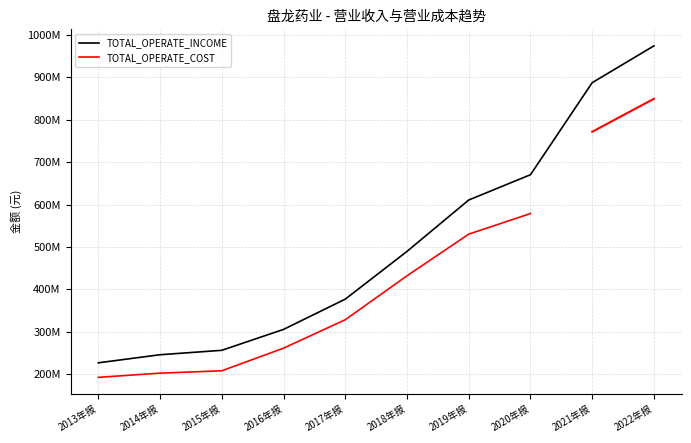

True or false: the data has more than 0 interior local peaks.

False